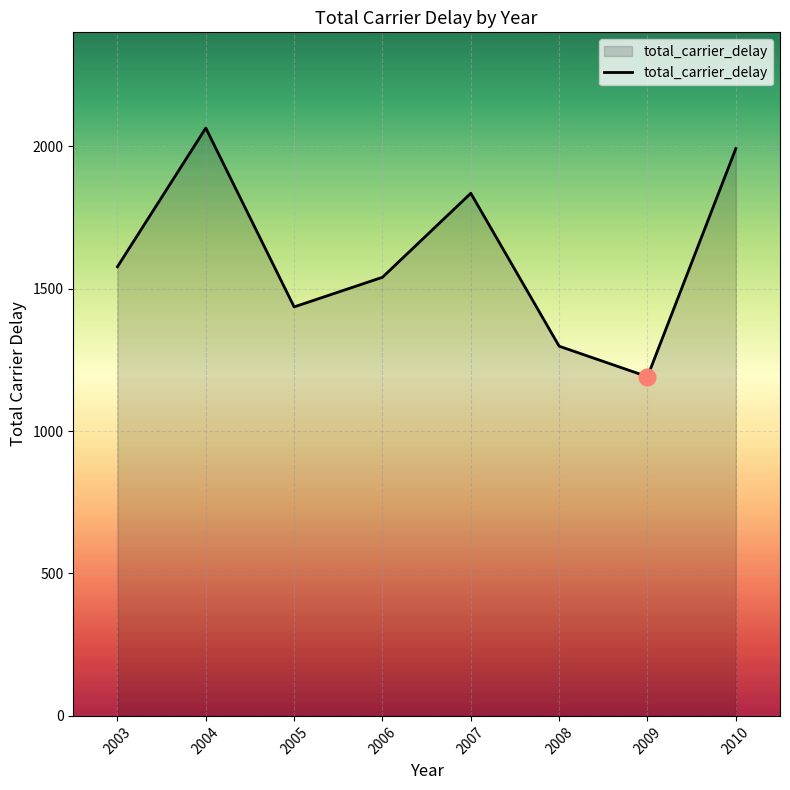

True or false: the data shows 888 at 2010.

False